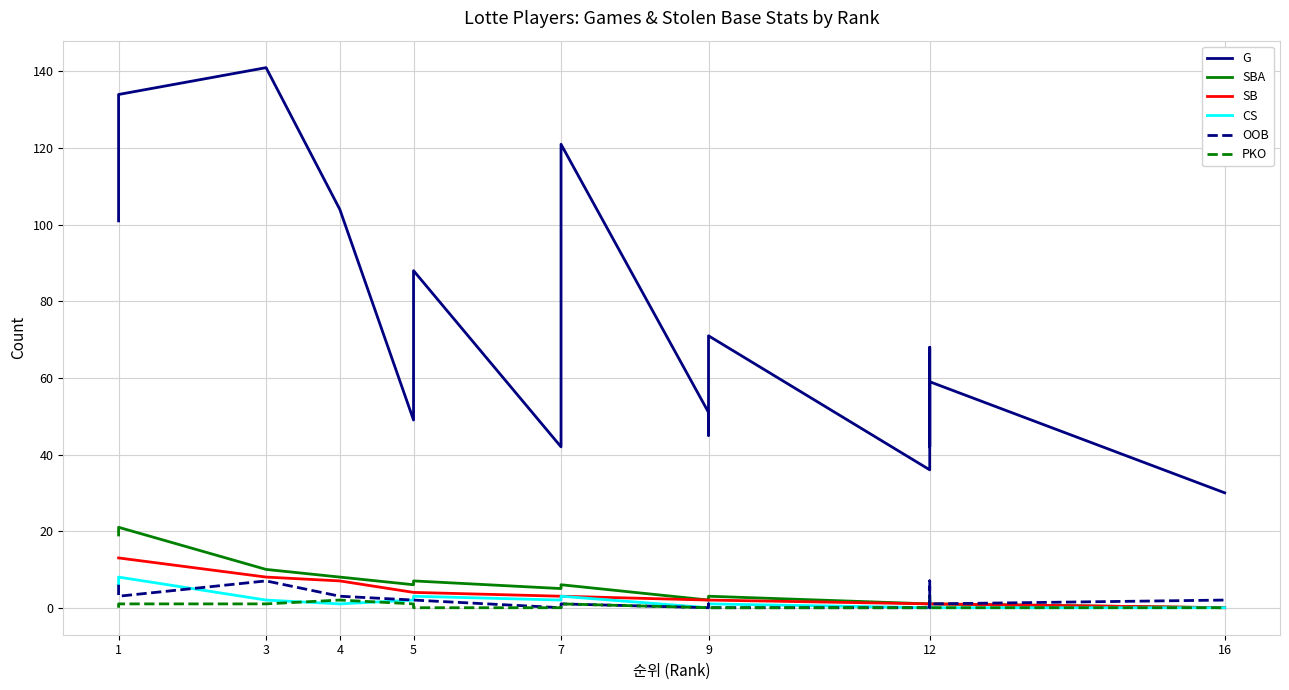

True or false: PKO and G intersect in this chart.

False